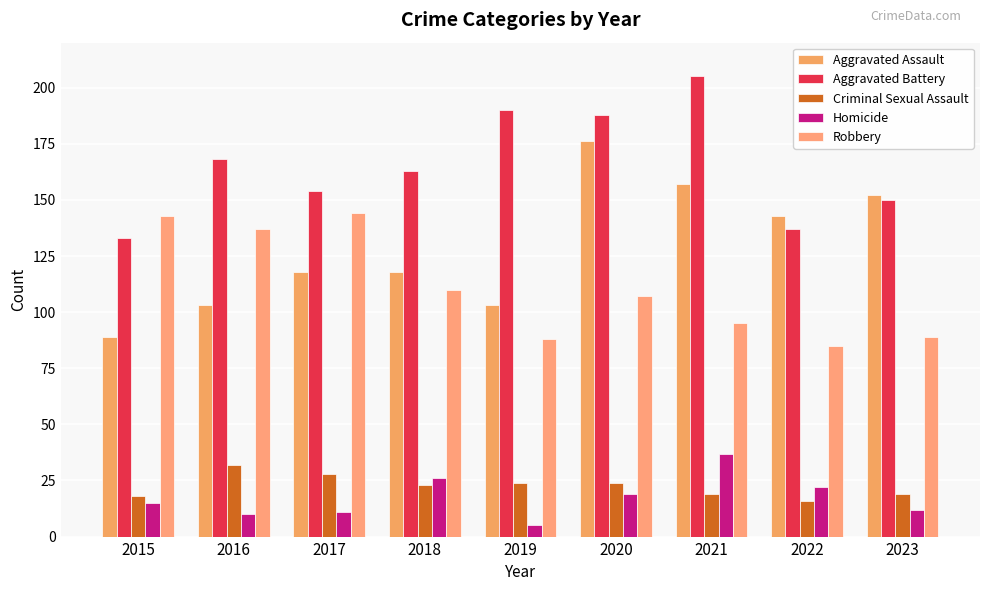

Which has a higher value, 2021 or 2015?

2021